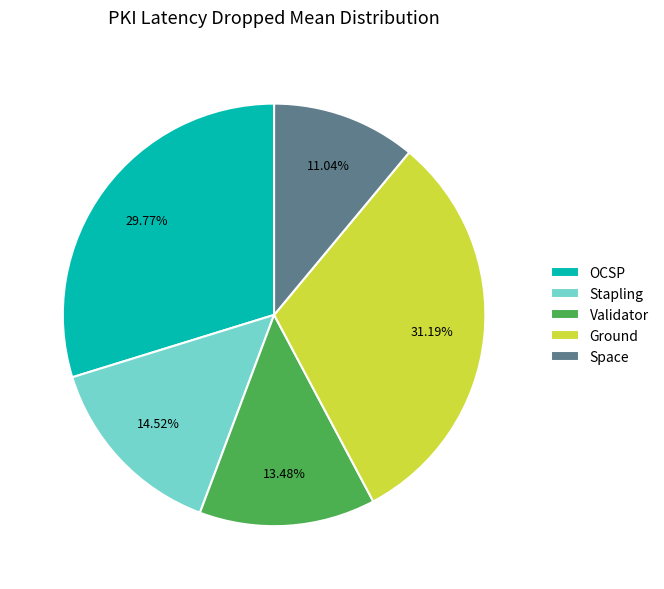

Is there any slice that represents more than half of the pie?

No